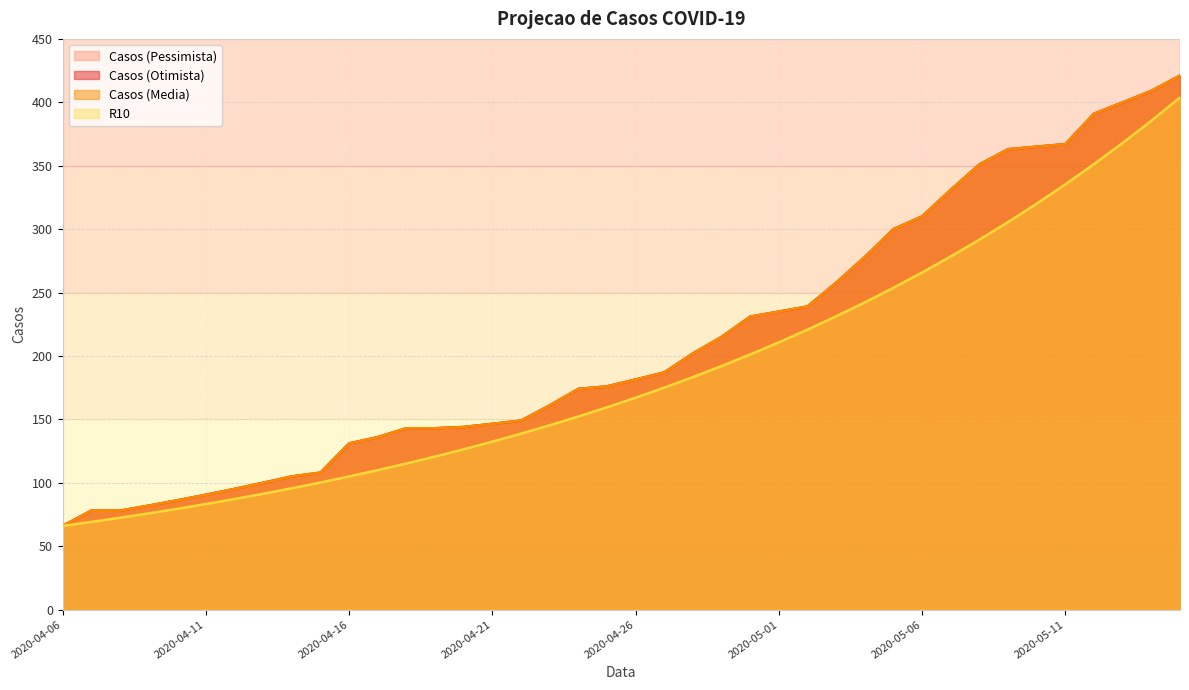

What is the difference between the second highest and minimum values in the Casos (Pessimista) series?

343.0